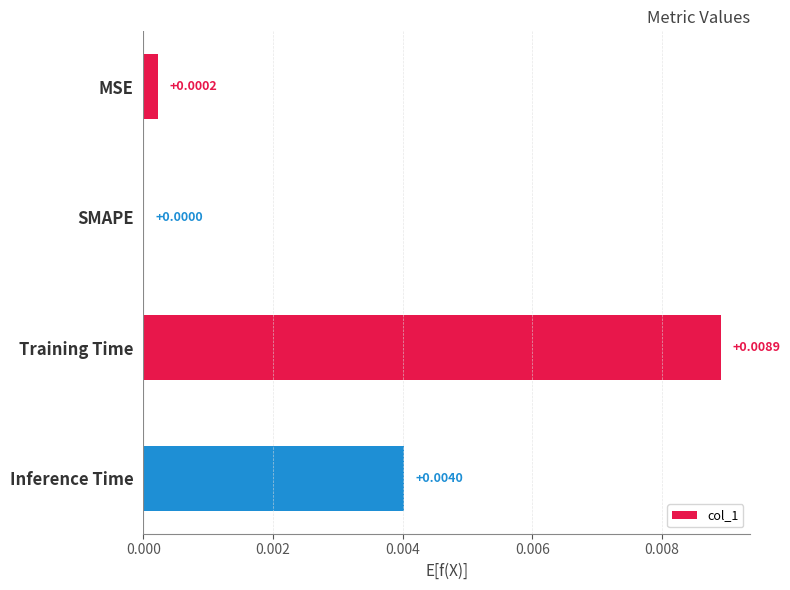

Which label corresponds to the largest value in the chart?

Training Time